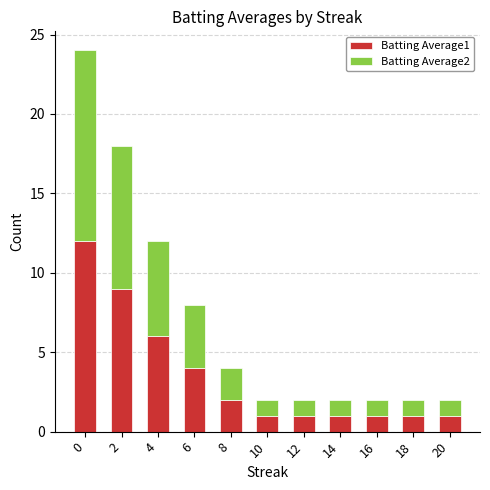

Reading left to right, what are the values for Batting Average1?

12	9	6	4	2	1	1	1	1	1	1